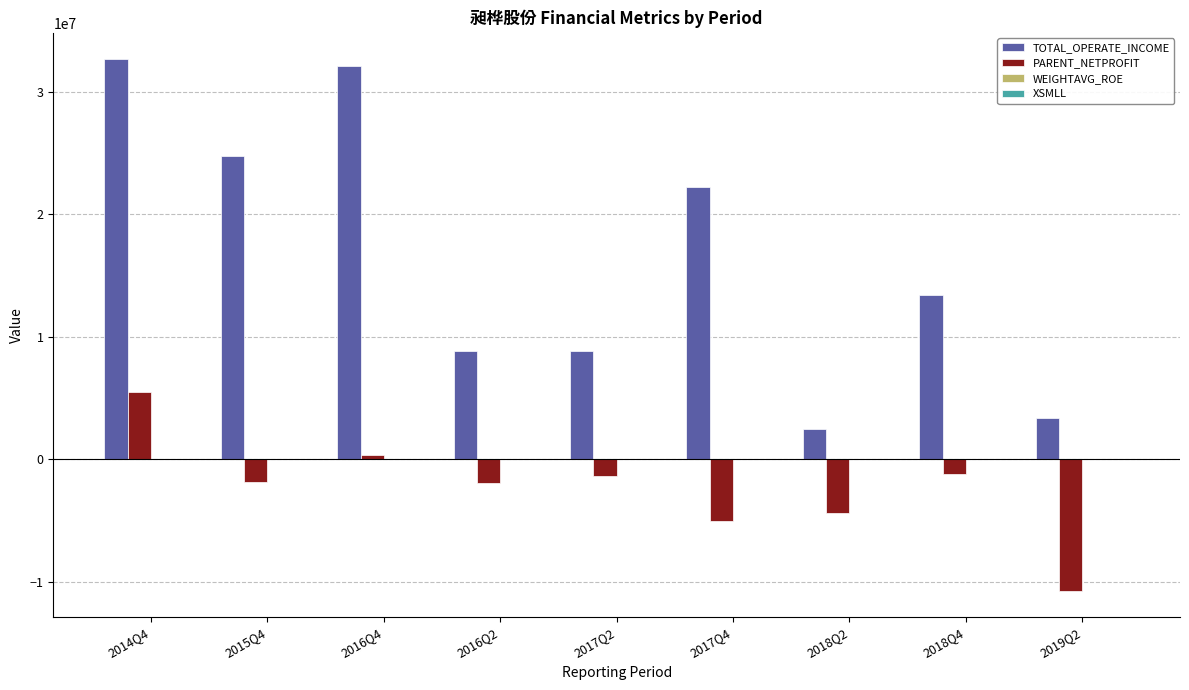

At which category is the sum across all series the highest?

2014Q4